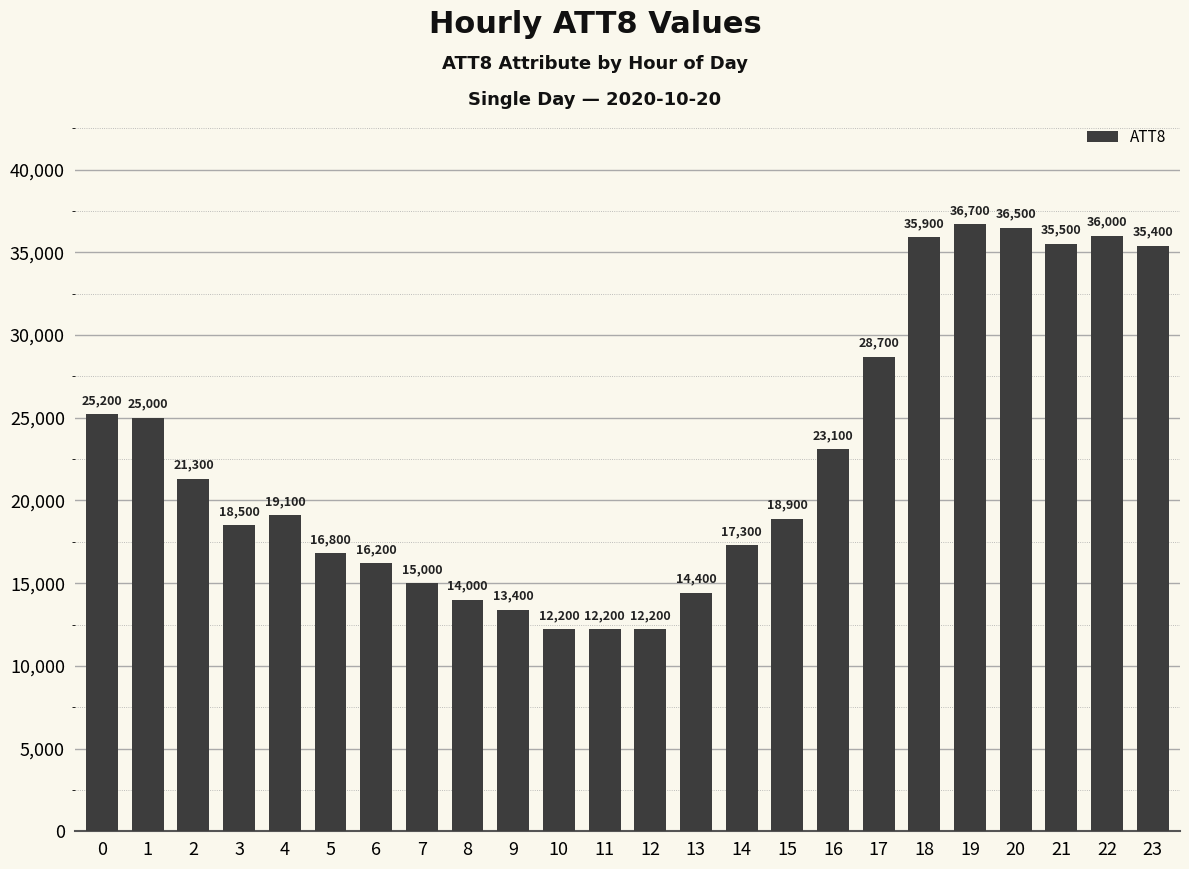

What is the value of the 18th bar from the left?

28700